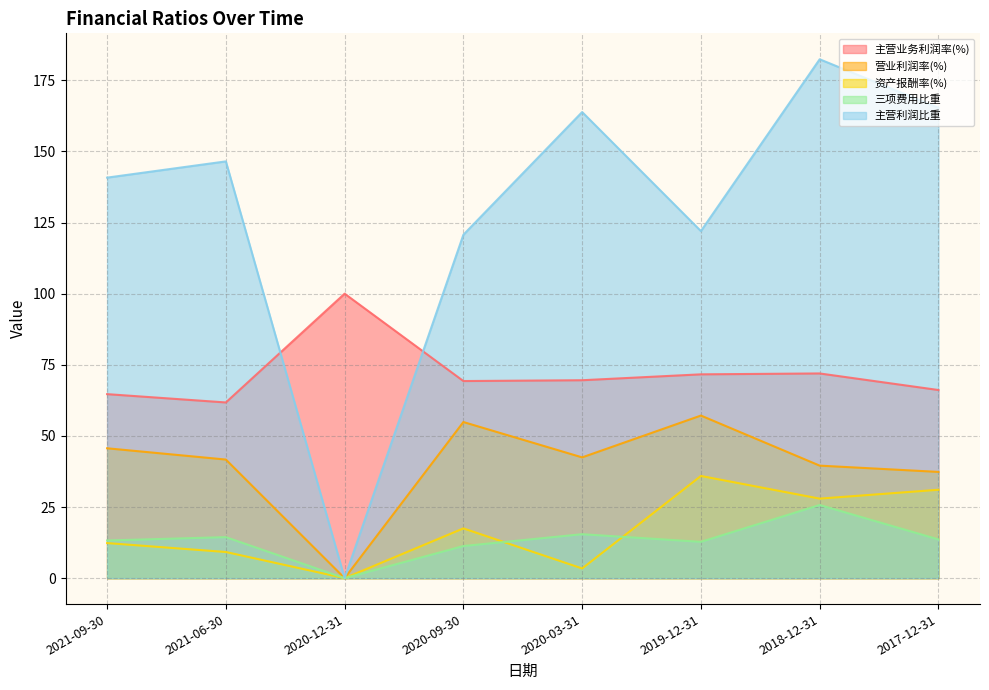

What is the label of the 7th point from the left?

2018-12-31